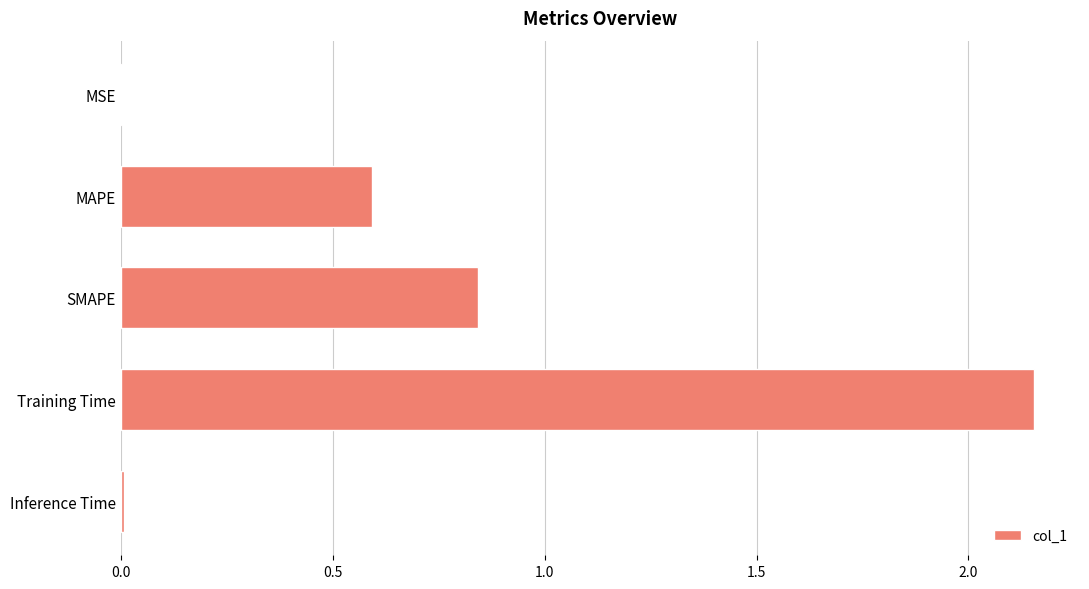

What is the change in value from MAPE to Training Time?

+1.6